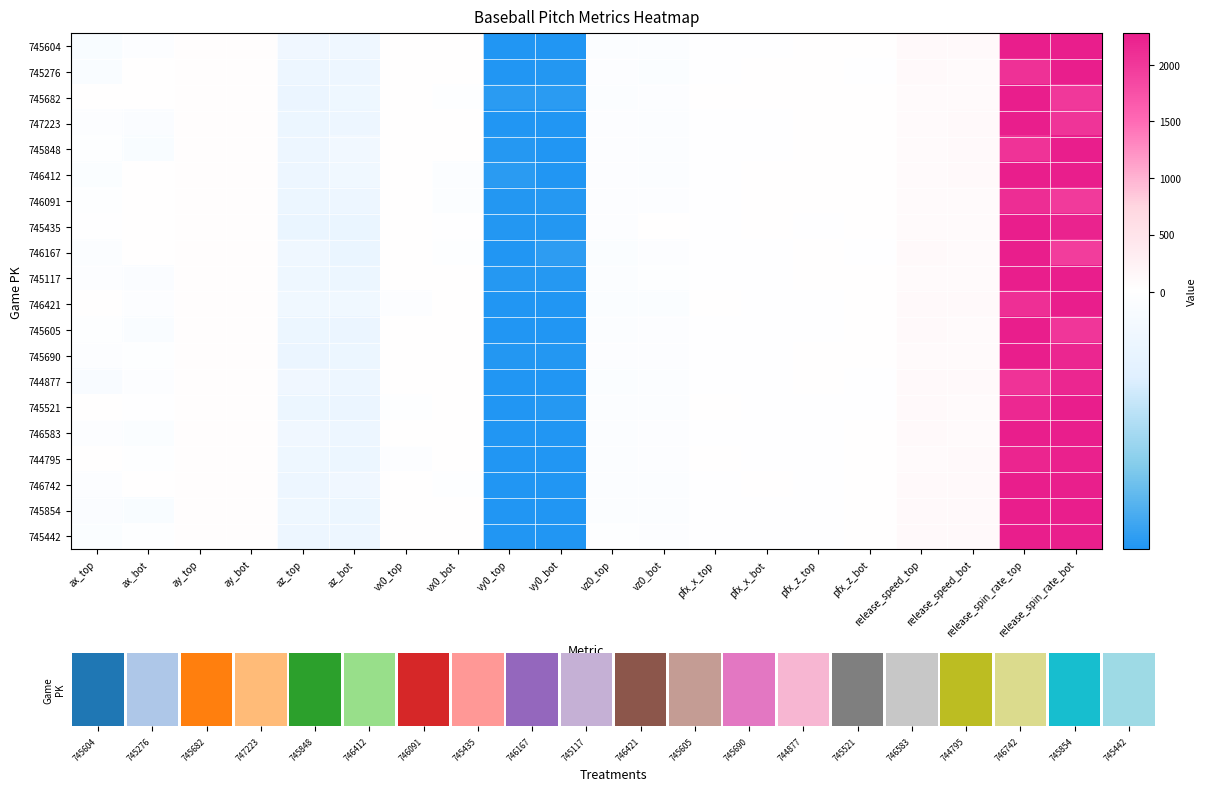

How many values in the 746412 series exceed 0?

11